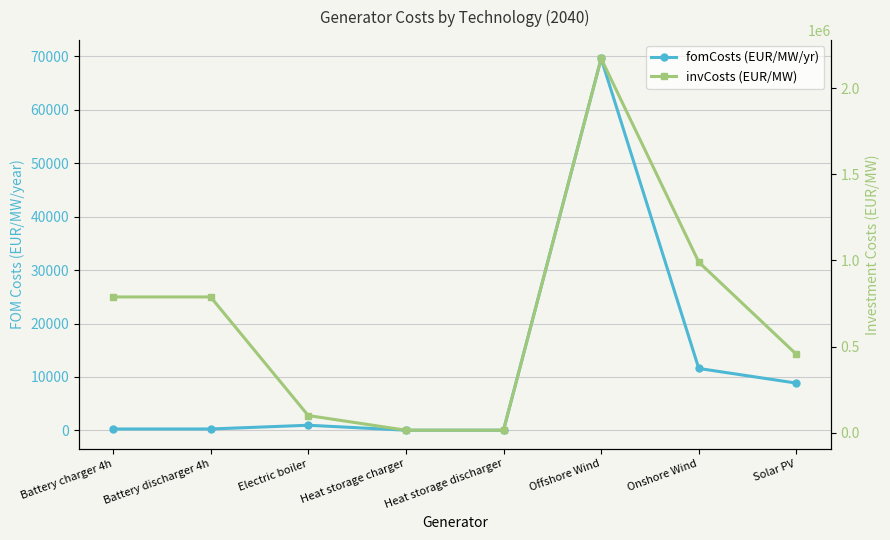

What is the difference between the fomCosts (EUR/MW/yr) values at Onshore Wind and Battery charger 4h?

11322